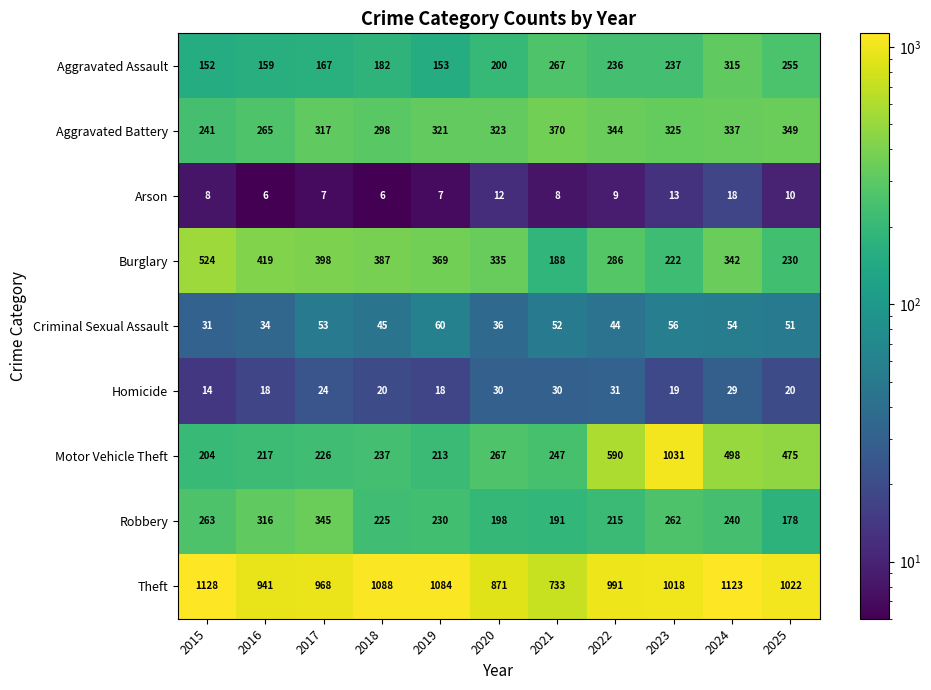

List the labels in order of Criminal Sexual Assault value, smallest first.

2015, 2016, 2020, 2022, 2018, 2025, 2021, 2017, 2024, 2023, 2019